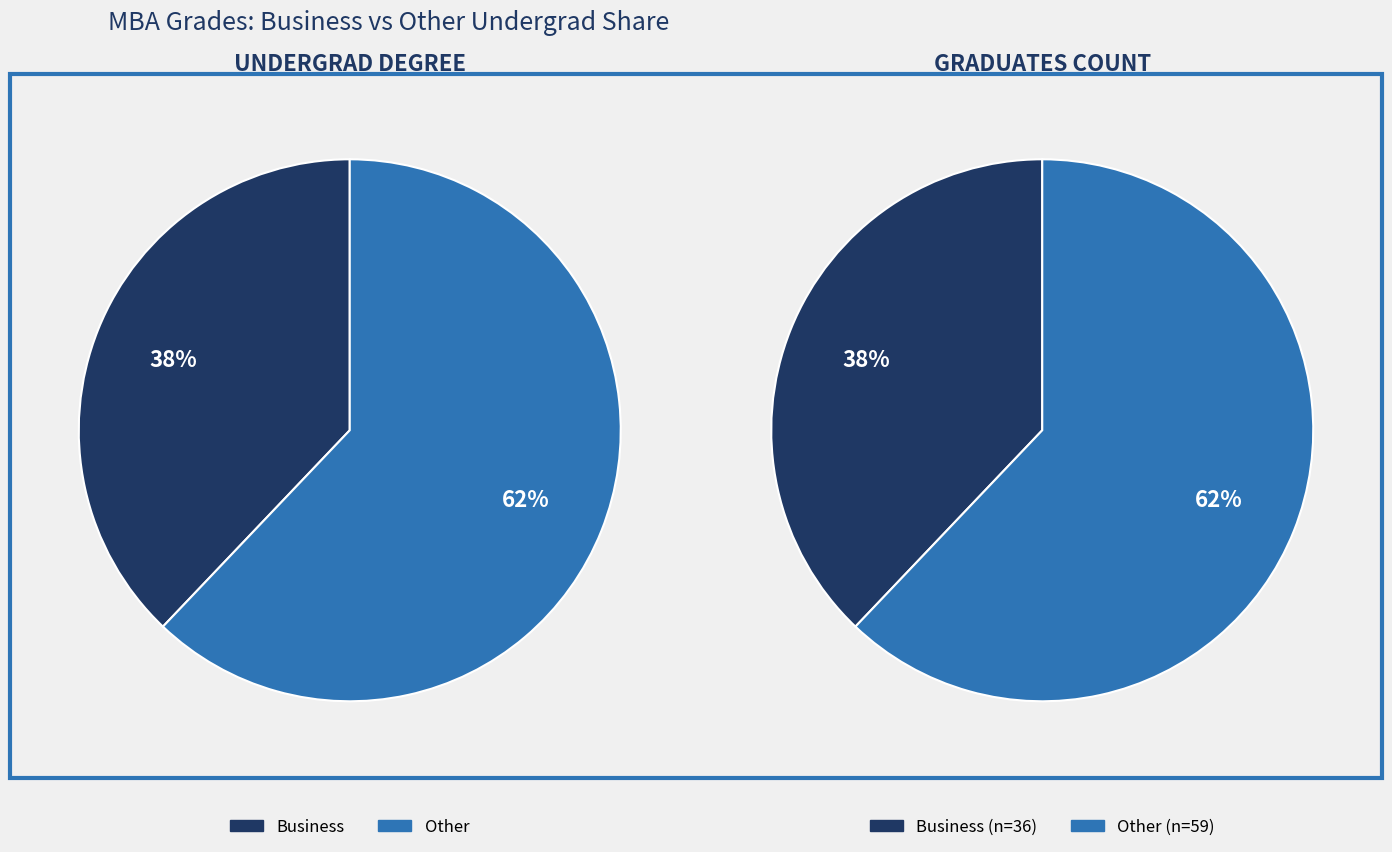

To the nearest percent, what is the average slice percentage?

50%